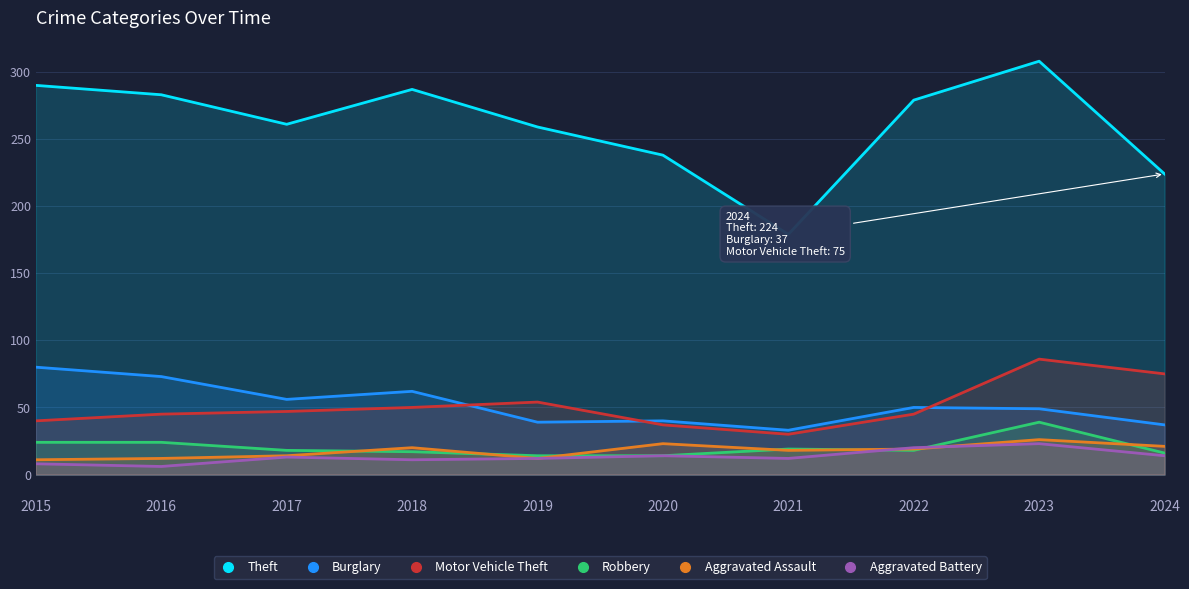

Is it true that Burglary equals 111 at 2018?

False